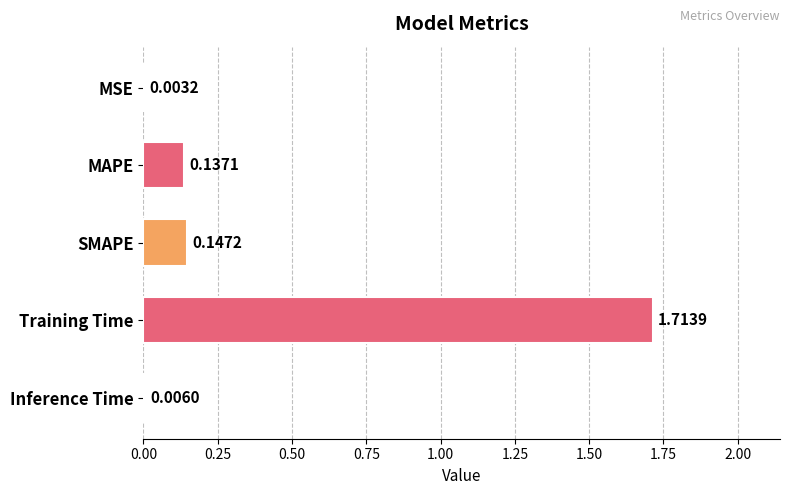

Which category has the highest value across all series?

Training Time